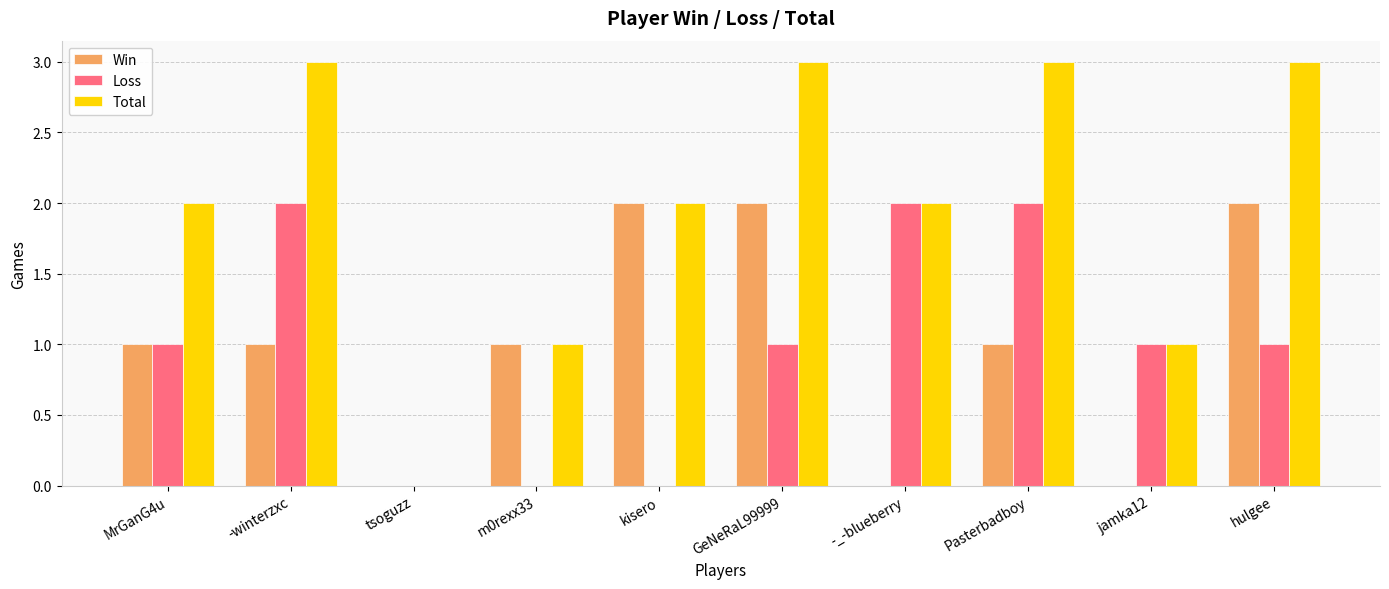

Reading right to left, what are all the values shown in this chart?

Win: hulgee=2	jamka12=0	Pasterbadboy=1	-_-blueberry=0	GeNeRaL99999=2	kisero=2	m0rexx33=1	tsoguzz=0	-winterzxc=1	MrGanG4u=1
Loss: hulgee=1	jamka12=1	Pasterbadboy=2	-_-blueberry=2	GeNeRaL99999=1	kisero=0	m0rexx33=0	tsoguzz=0	-winterzxc=2	MrGanG4u=1
Total: hulgee=3	jamka12=1	Pasterbadboy=3	-_-blueberry=2	GeNeRaL99999=3	kisero=2	m0rexx33=1	tsoguzz=0	-winterzxc=3	MrGanG4u=2